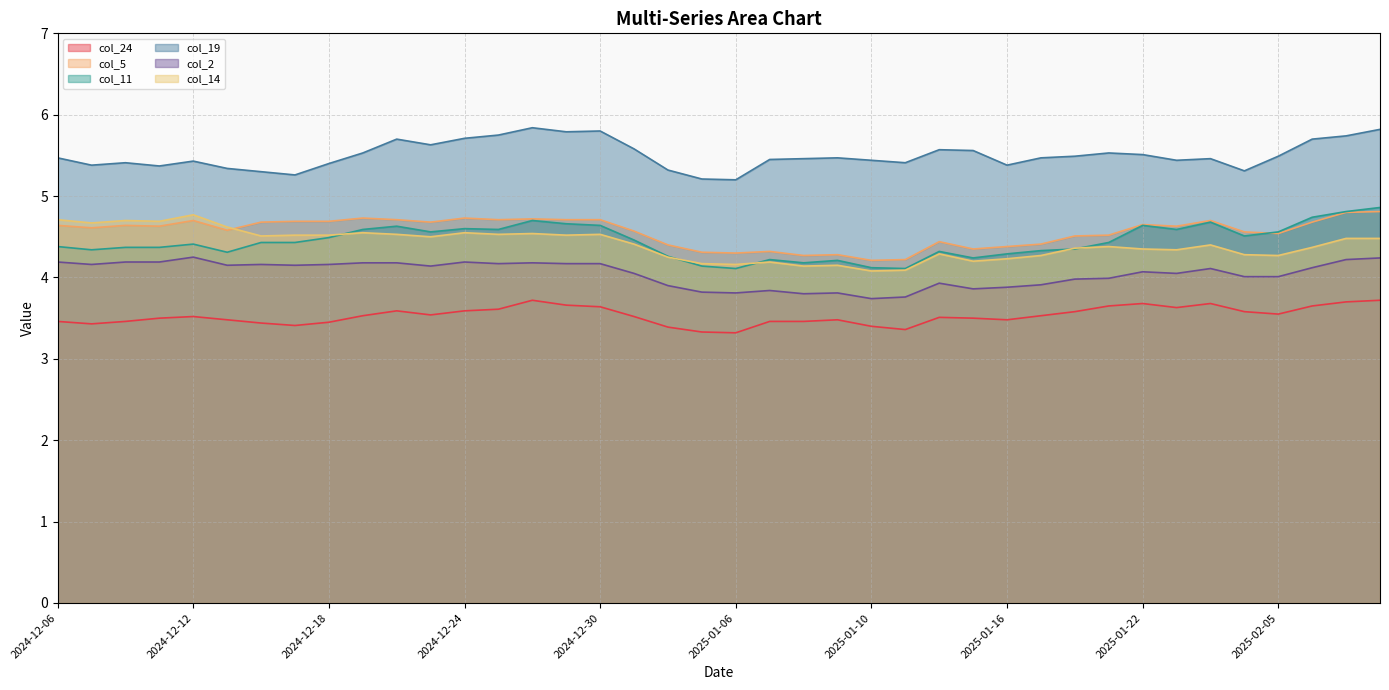

What position from the right is 2025-02-06?

3